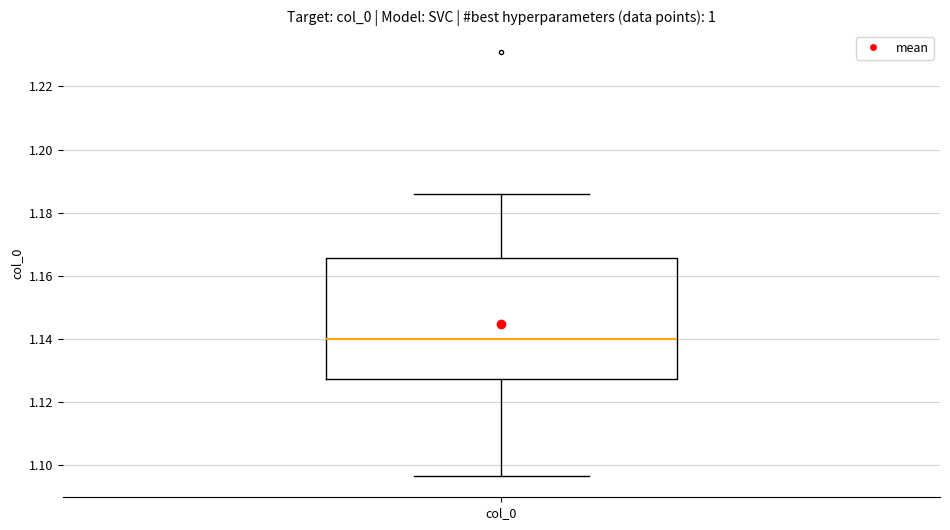

Transcribe this box plot: give where the median line is, the range the box spans, and where the two whiskers end, as read against the y-axis. The values are not printed on the chart, so give them approximately, as read against the axis.

median 1.140, box 1.128 to 1.166, whiskers 1.096 to 1.186